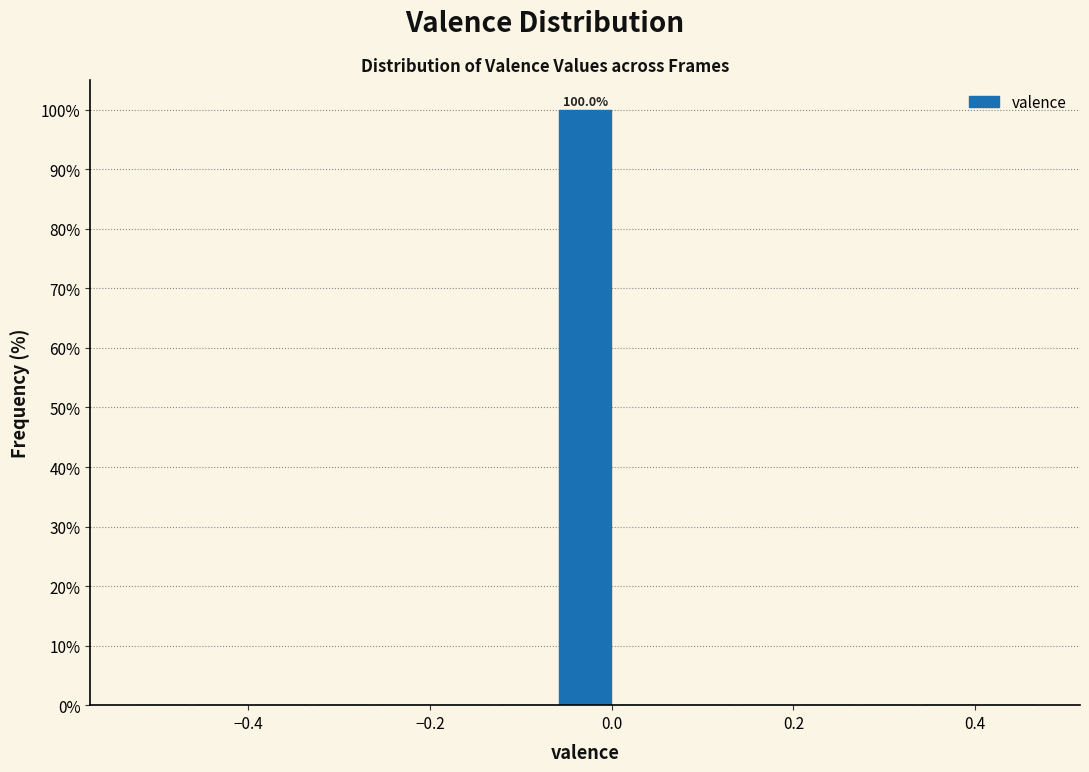

Around what value on the x-axis is the tallest bar? Give the approximate position of its centre, as read against the axis.

-0.02